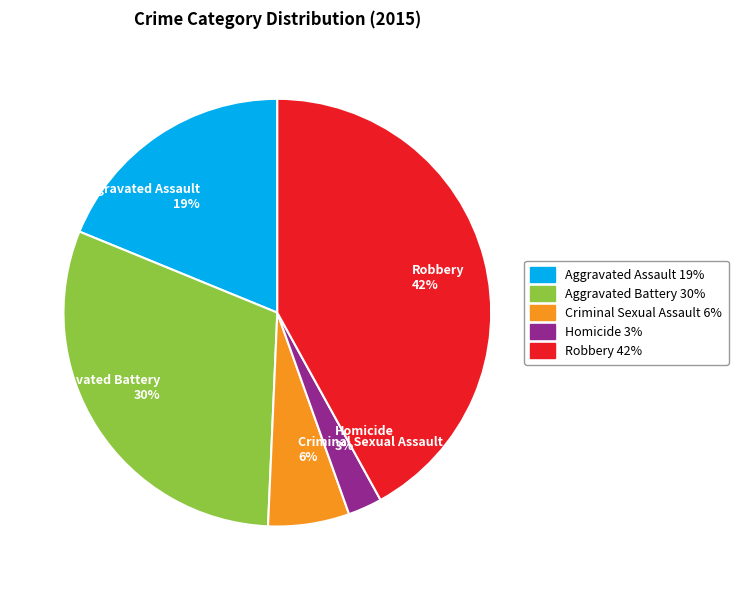

Is it true that Robbery is 42% of the pie?

True